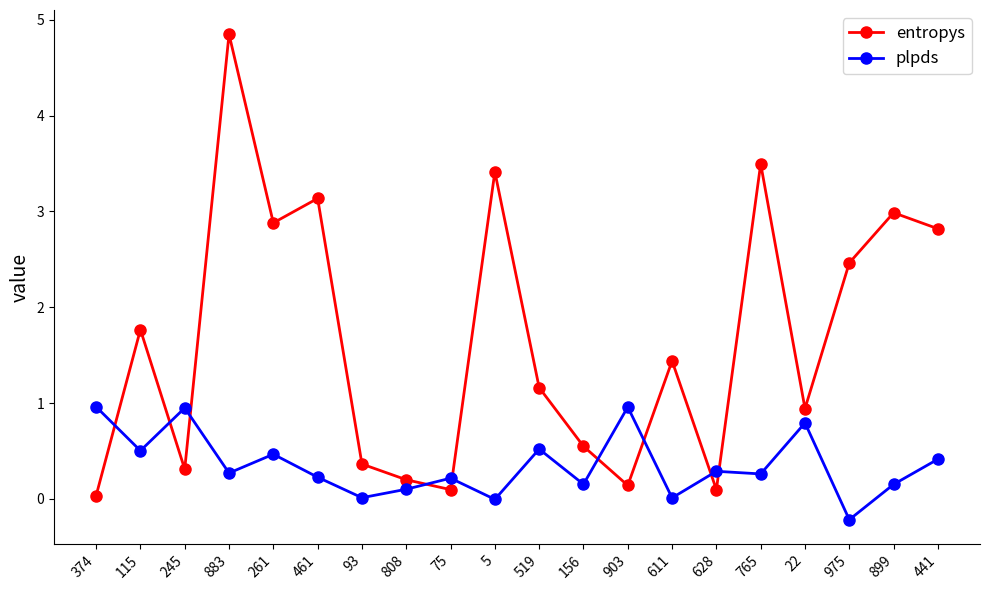

Is it true that plpds equals 0.2 at 899?

True